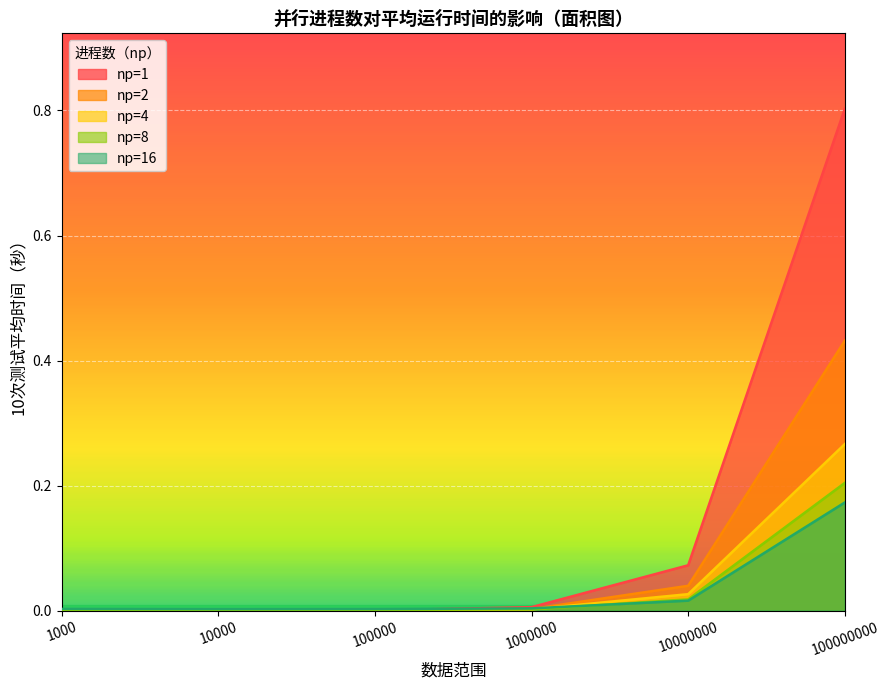

List the labels in order of np=4 value, largest first.

100000000, 10000000, 1000000, 100000, 10000, 1000